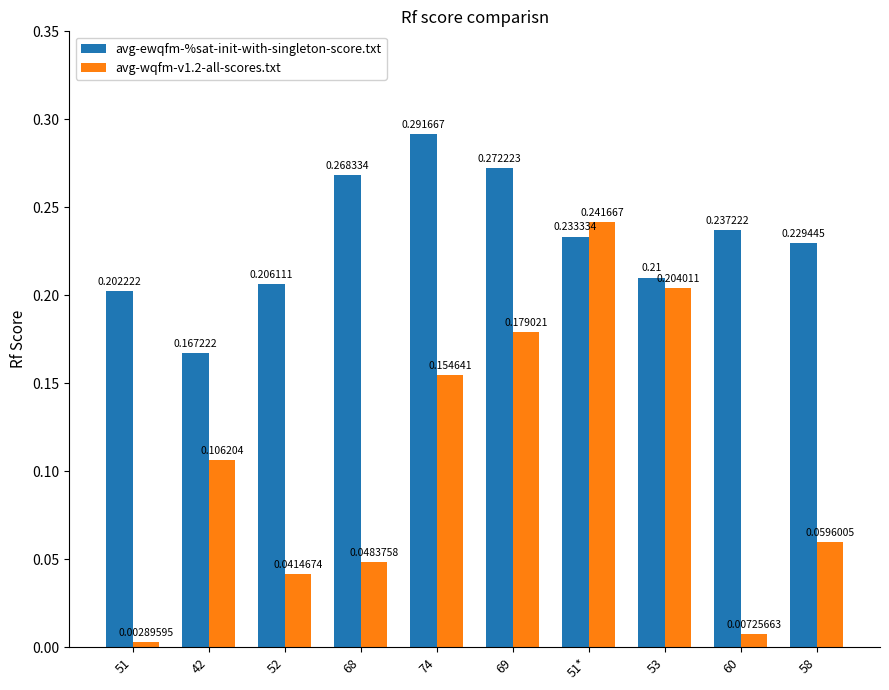

Which series has the widest spread of values?

avg-wqfm-v1.2-all-scores.txt